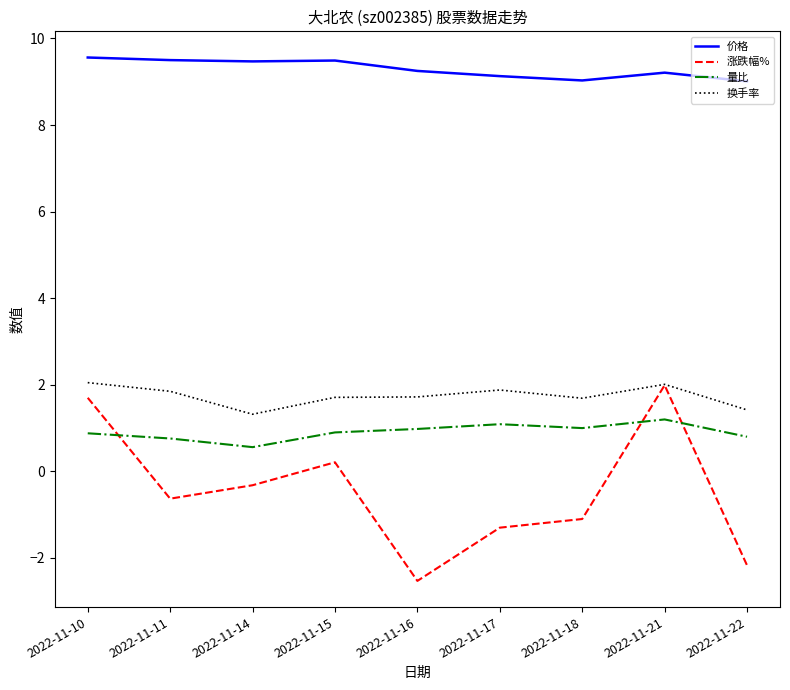

The 价格 series shows 13.0 at 2022-11-11. True or false?

False